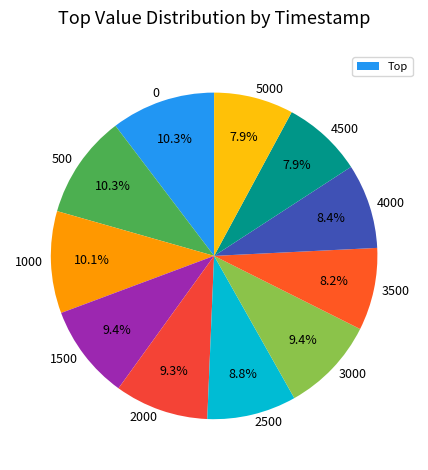

What percentage is the 4000 slice, to the nearest percent?

8%